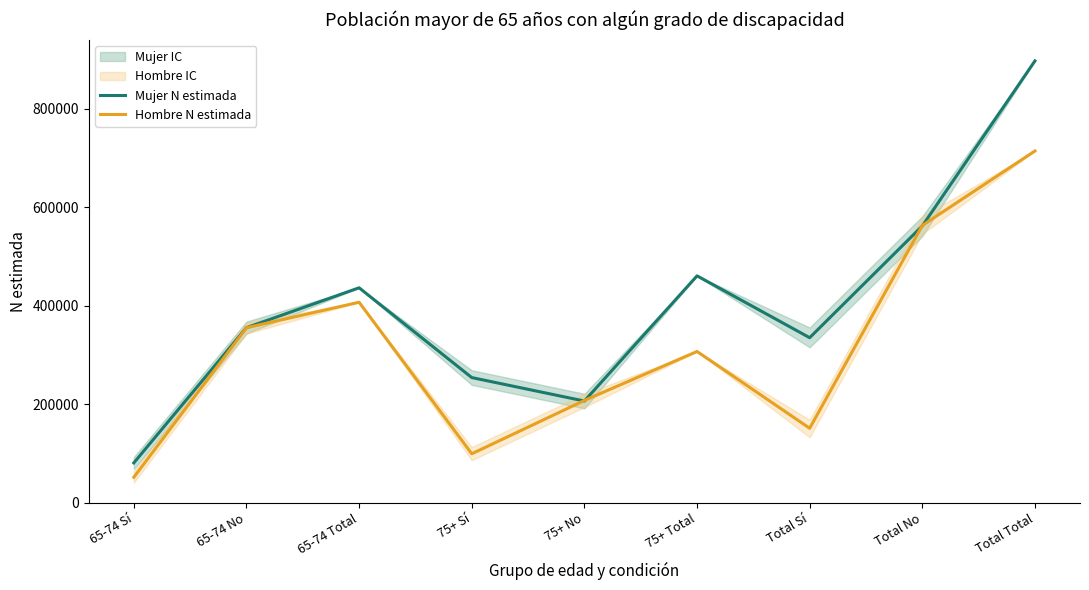

Which category has the highest value in the Mujer N estimada series?

Total Total